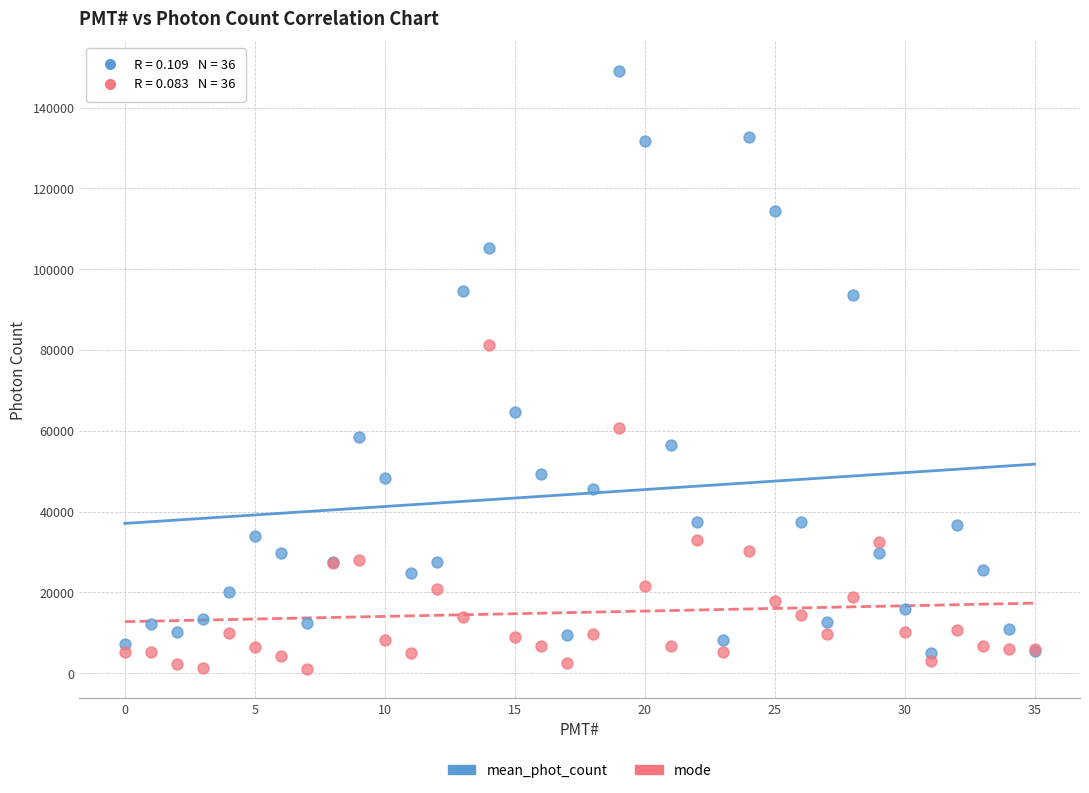

Which series reaches the maximum Y coordinate?

mean_phot_count